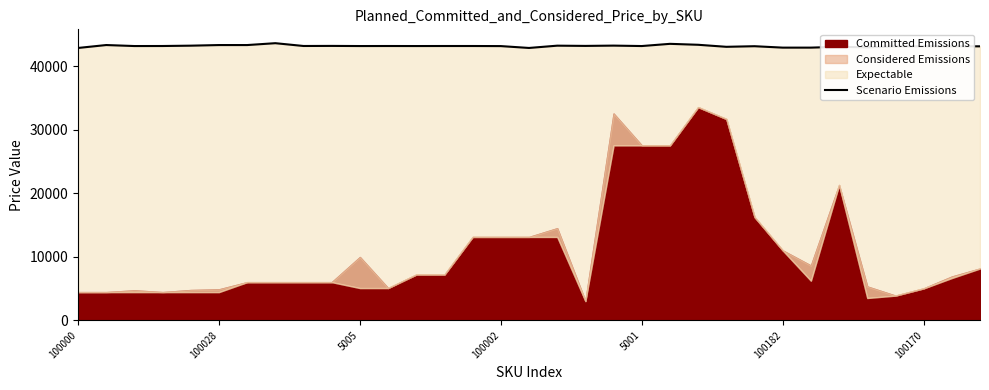

How many interior local peaks (higher than both neighbors) does the data have?

11